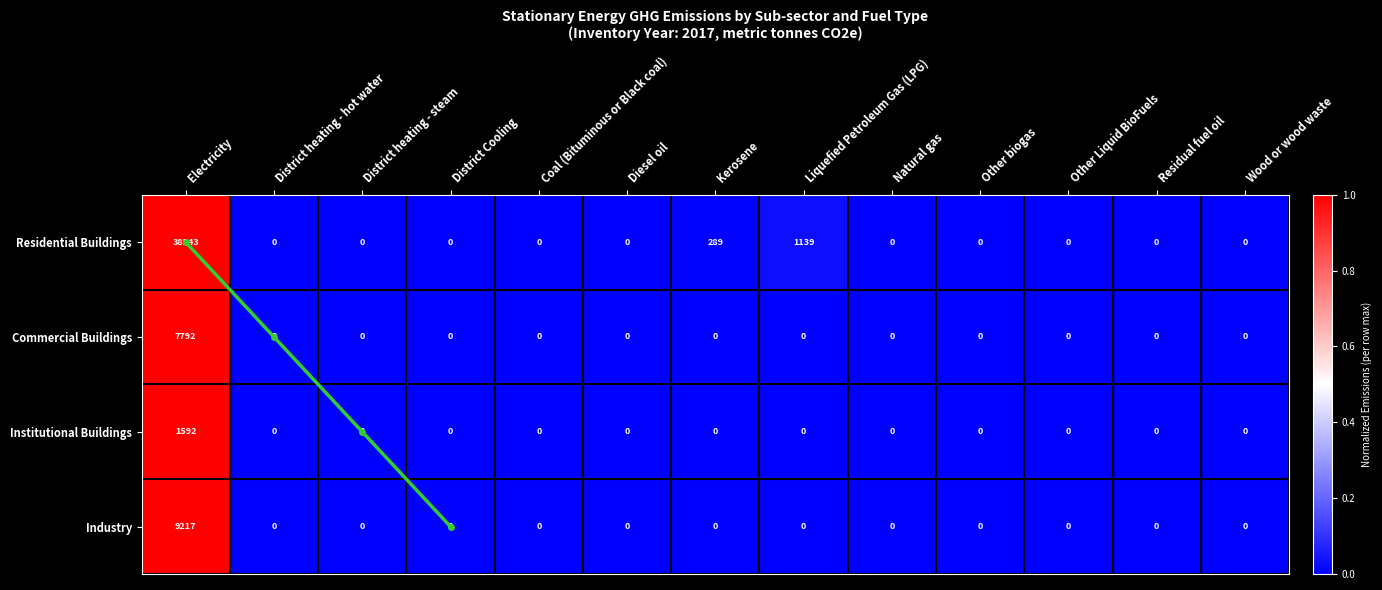

The Institutional Buildings series shows 0.0 at Residual fuel oil. True or false?

True